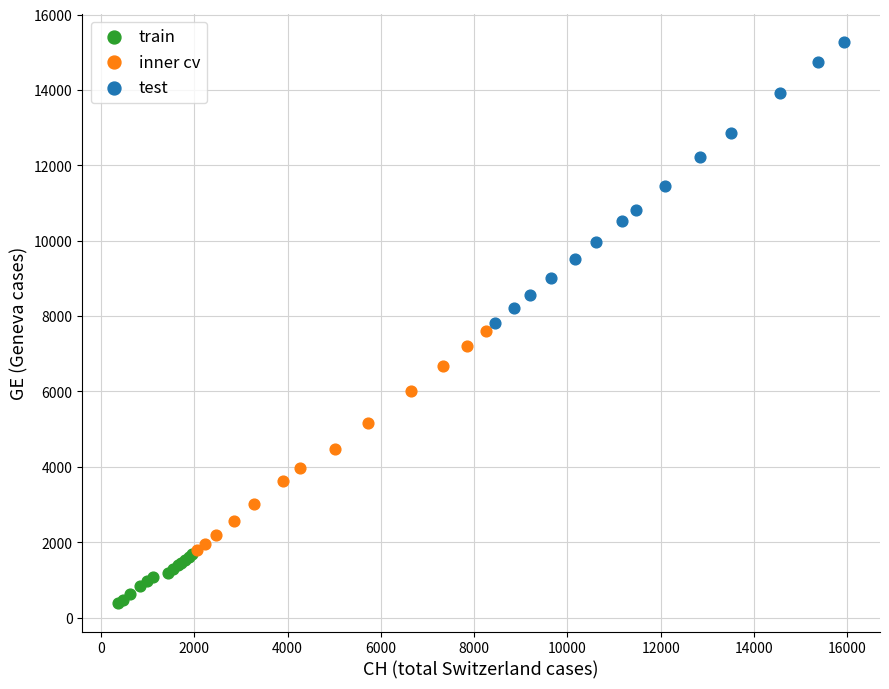

Which series reaches the maximum Y coordinate?

test